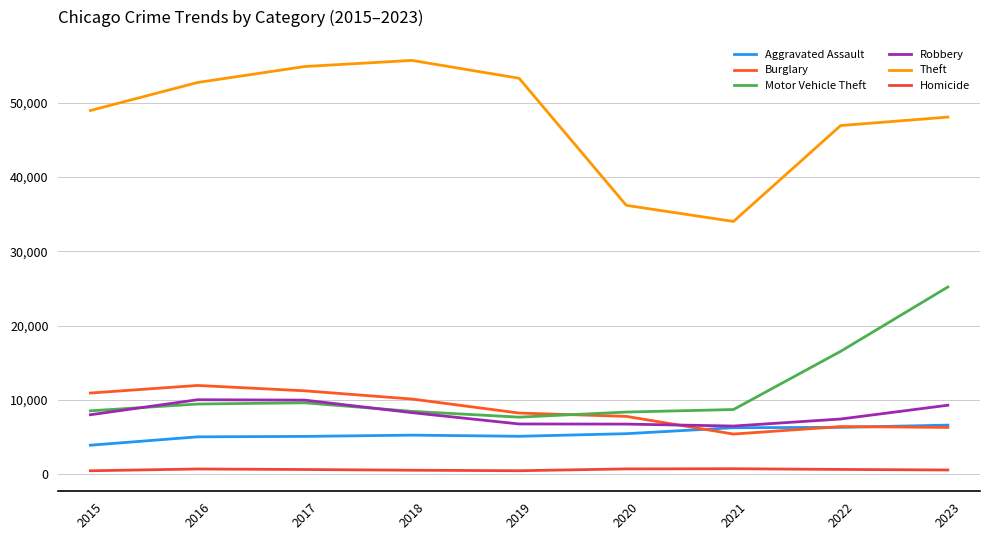

At 2021, list the series in order from largest to smallest.

Theft, Motor Vehicle Theft, Robbery, Aggravated Assault, Burglary, Homicide